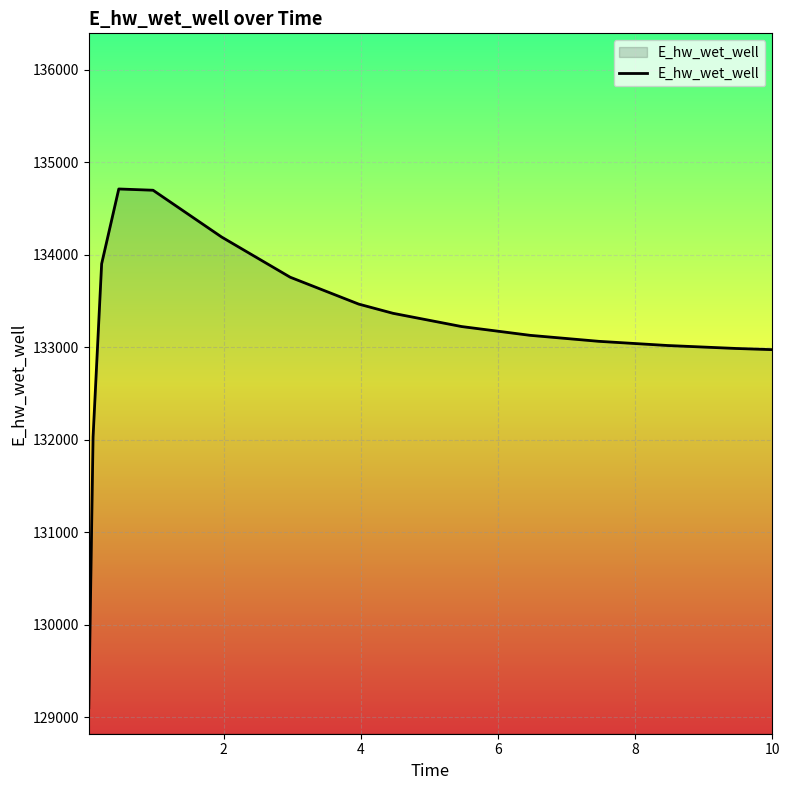

What is the maximum value shown in the chart?

134711.5